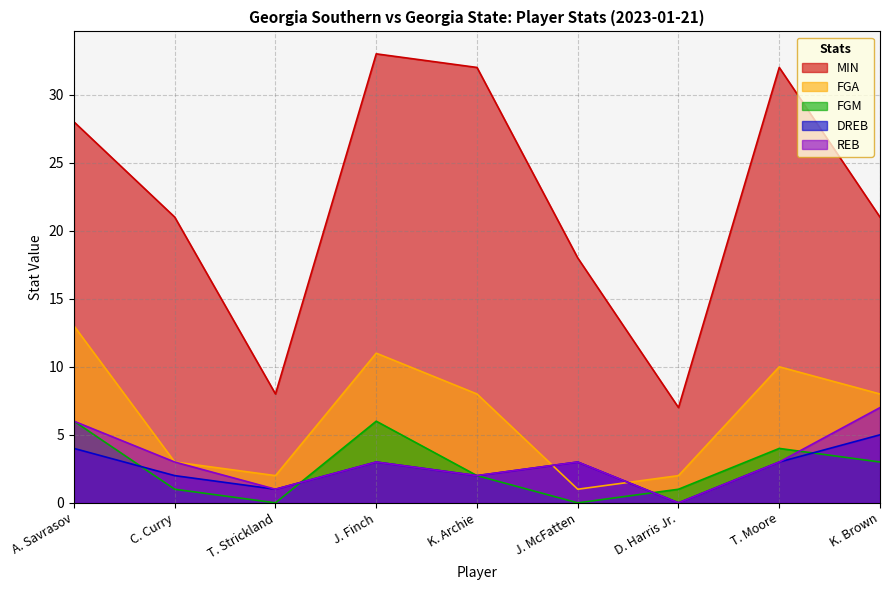

What is the difference between the second highest and minimum values in the FGA series?

10